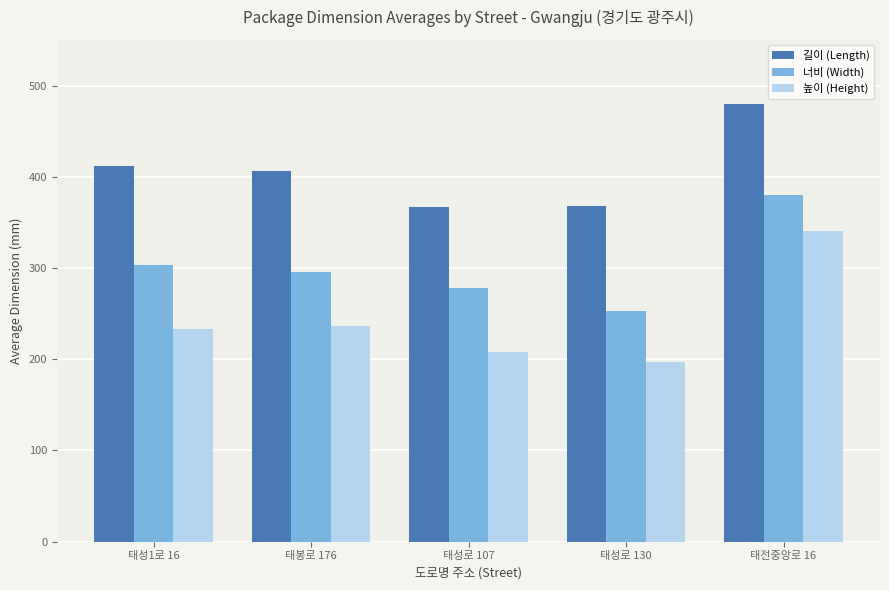

Which category has the lowest value across all series?

태성로 130